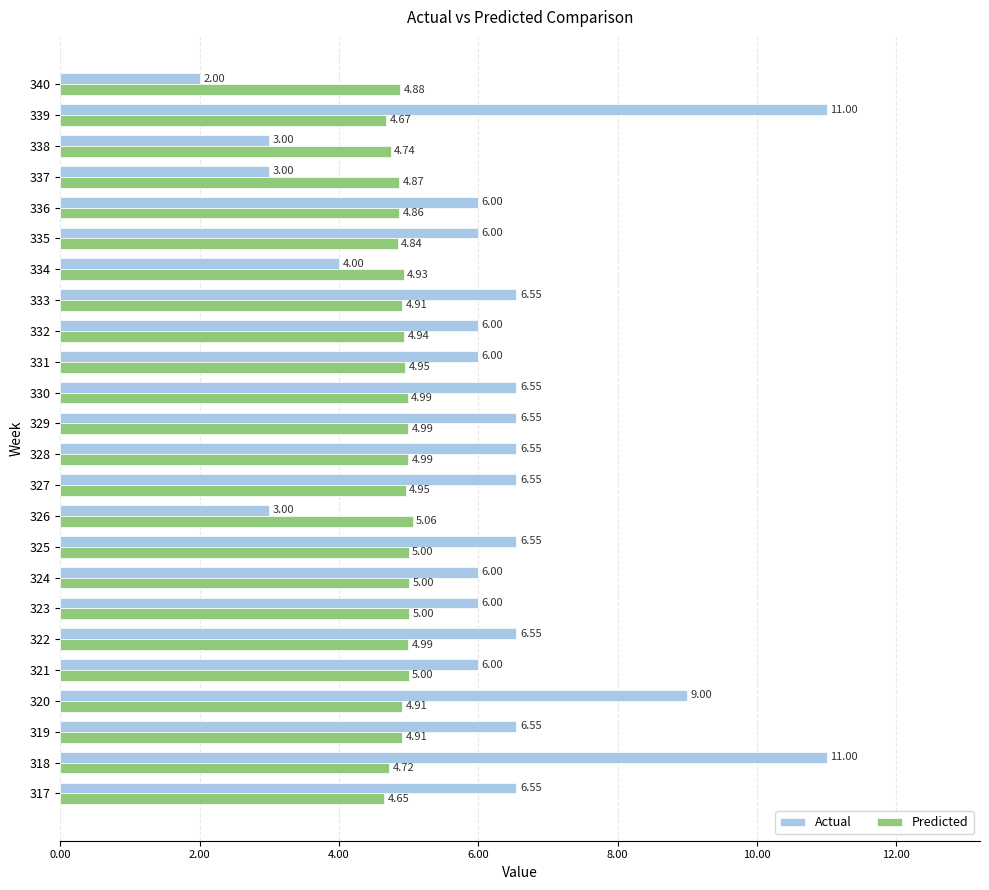

Which series has the largest total across all categories?

Actual